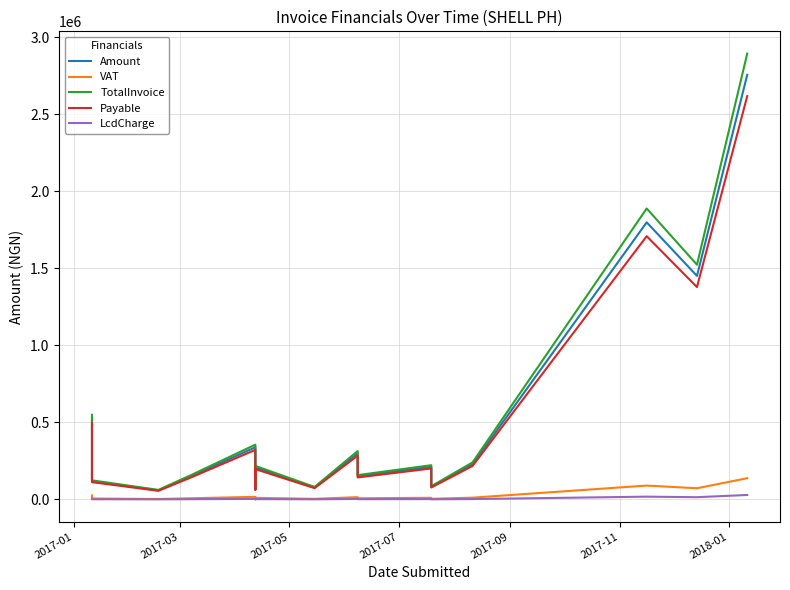

True or false: TotalInvoice and Payable cross at least once.

False